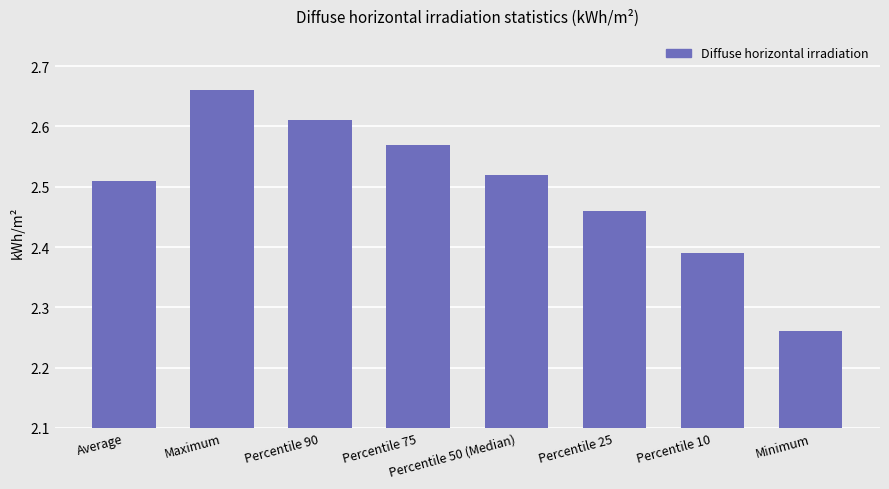

What is the sum of the values at Maximum and Minimum?

4.9